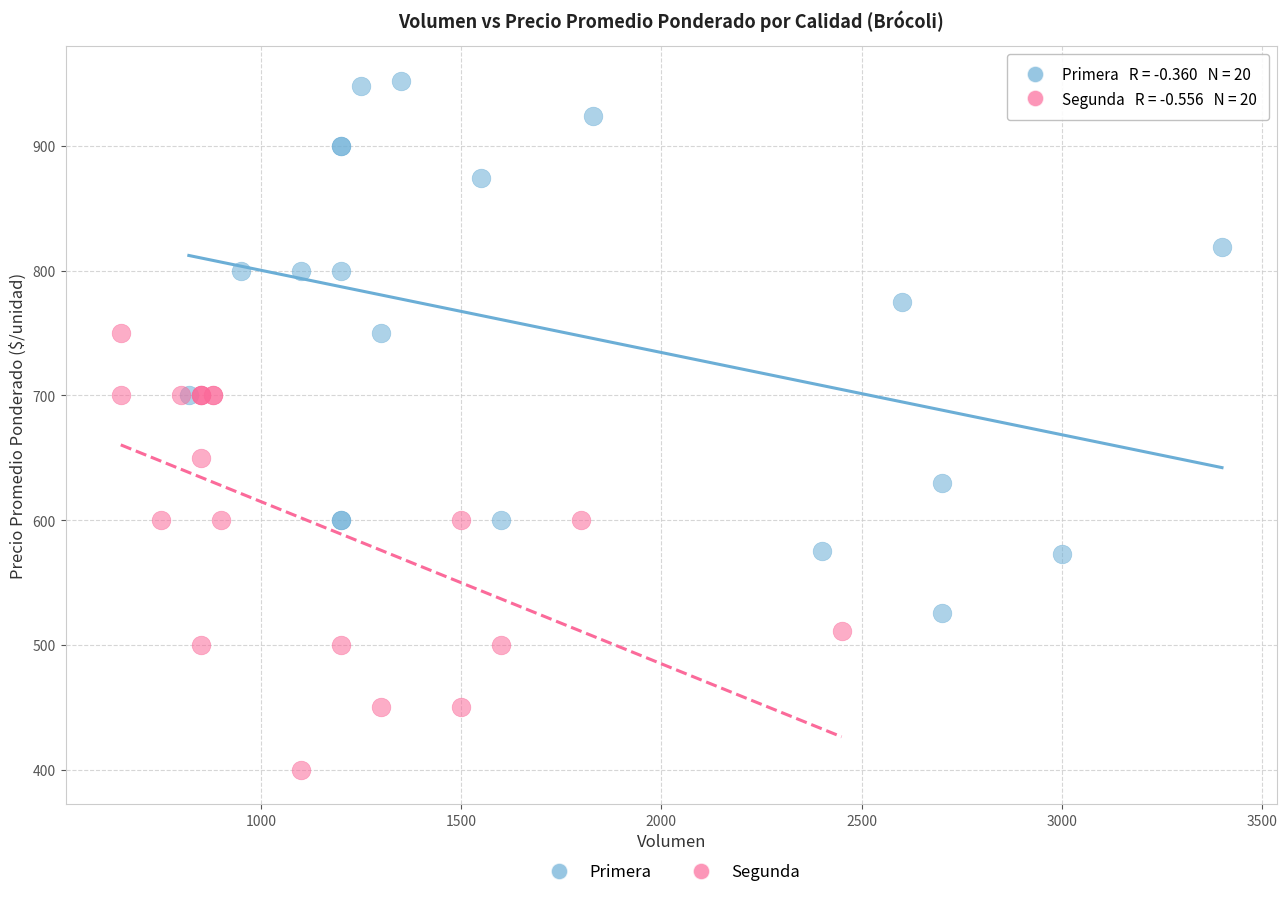

Which series has the widest spread of Y values?

Primera